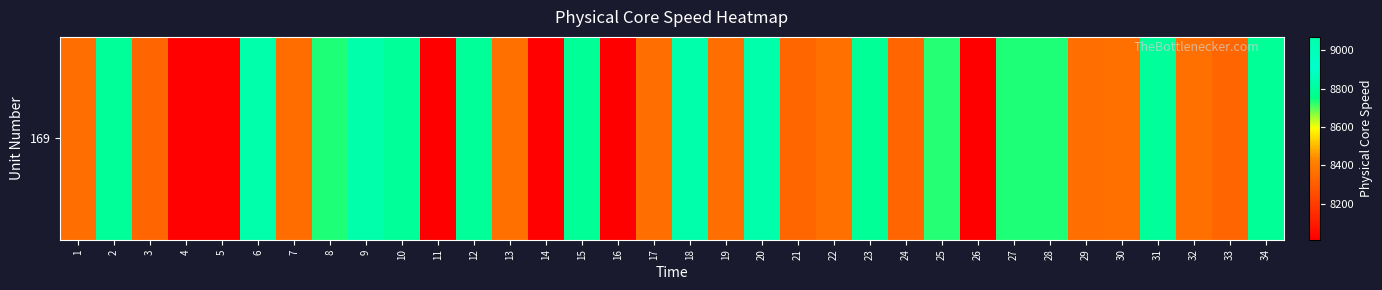

The value at 16 is 8016.5. True or false?

True